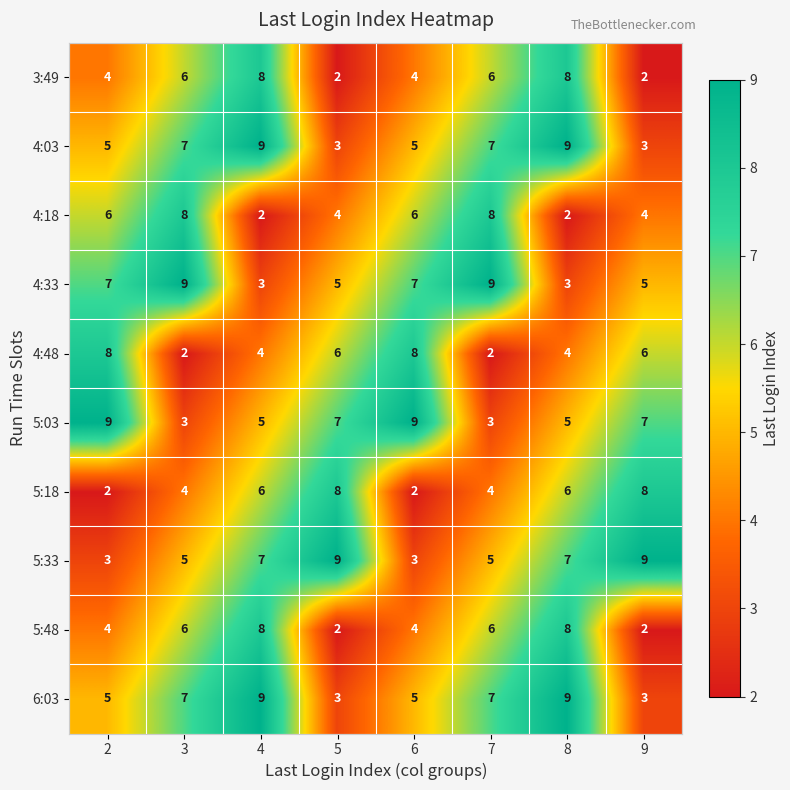

What is the total value across all series at 4?

61